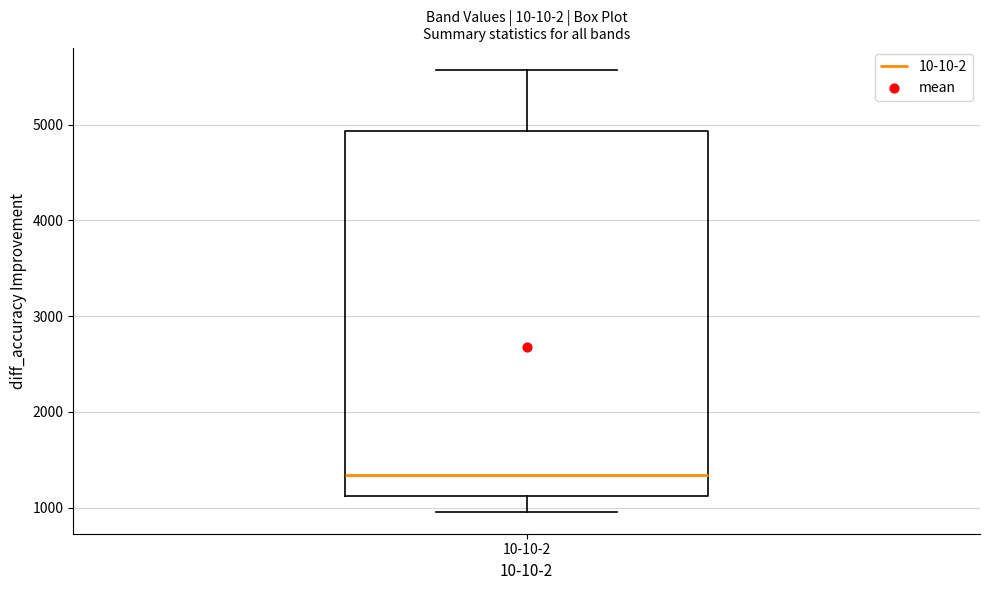

Transcribe this box plot: give where the median line is, the range the box spans, and where the two whiskers end, as read against the y-axis. The values are not printed on the chart, so give them approximately, as read against the axis.

median 1300, box 1100 to 4900, whiskers 1000 to 5600